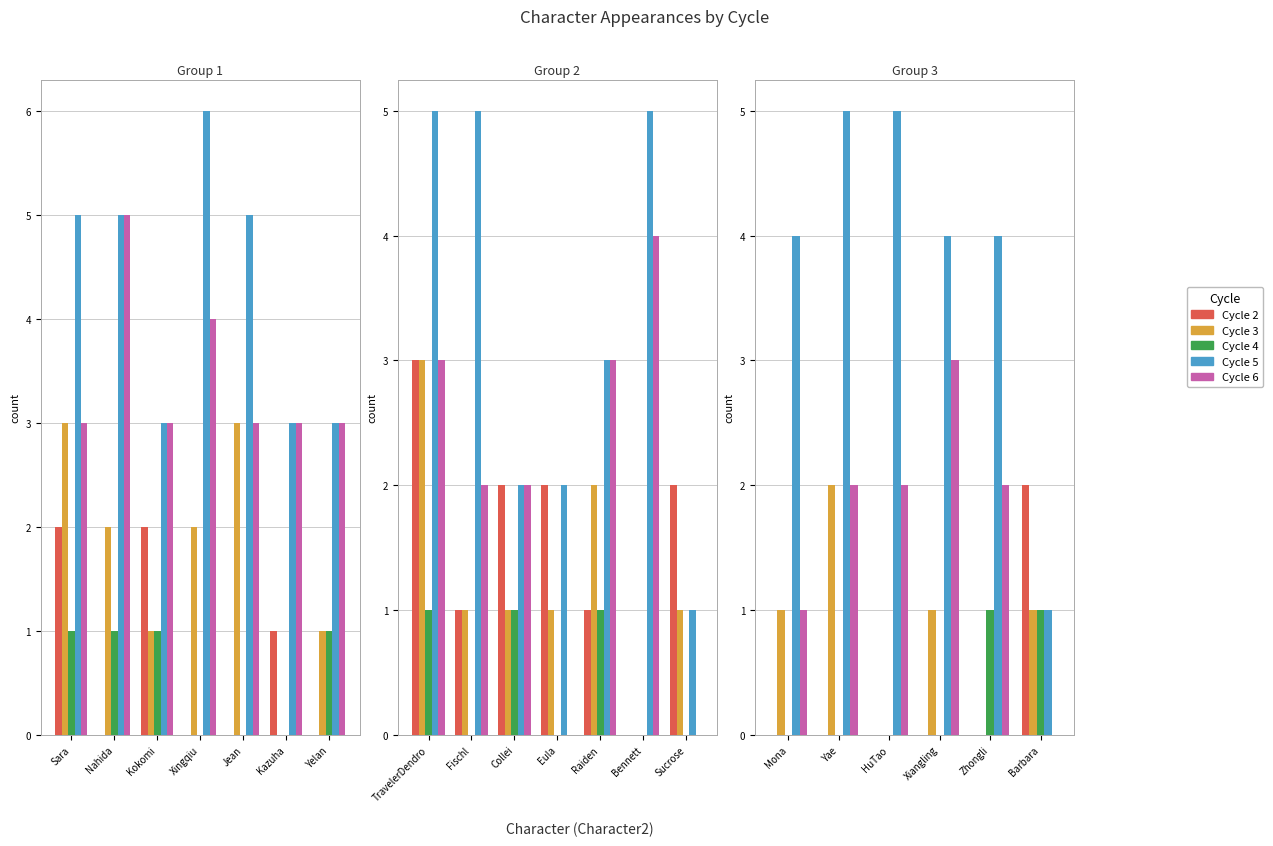

How many series are shown in this chart?

5